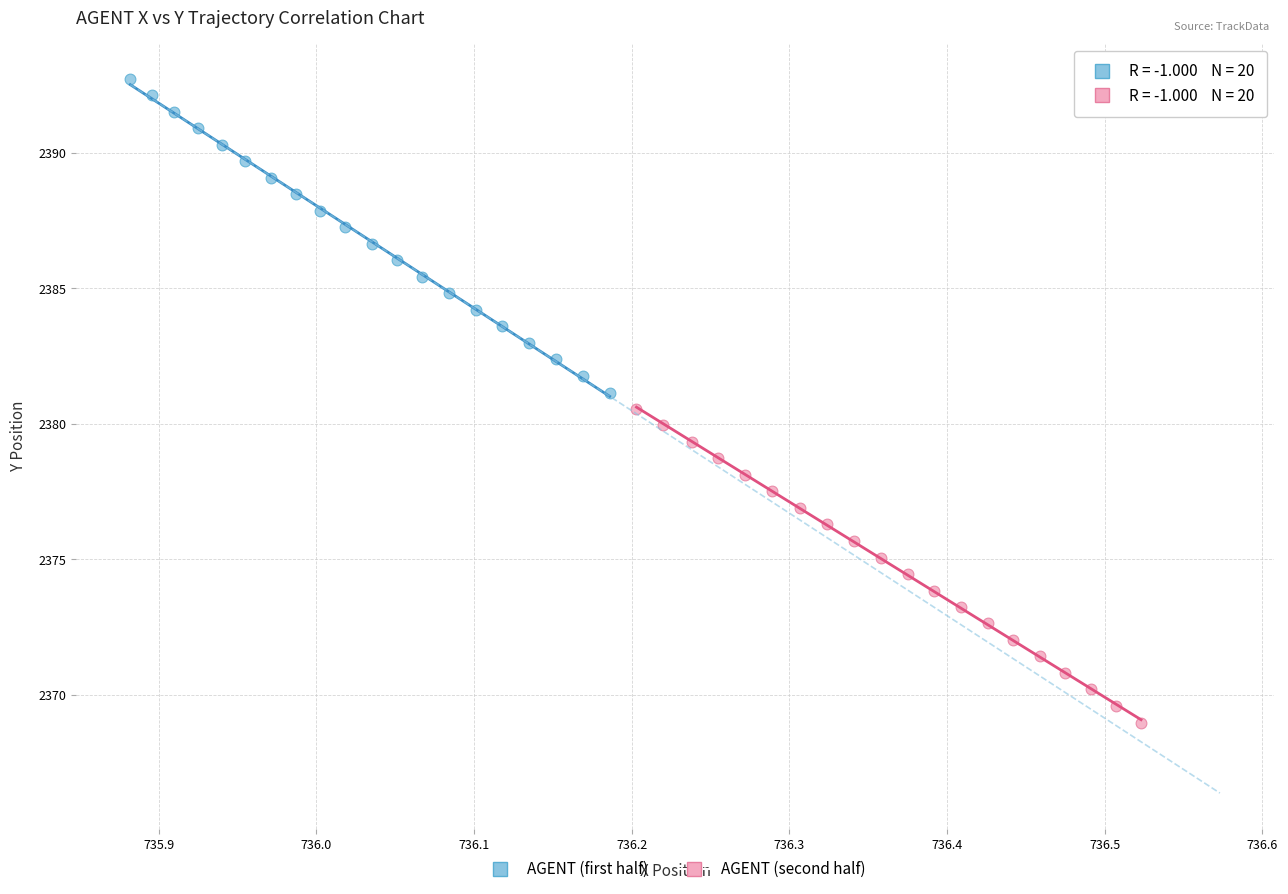

Which series contains the lowest Y value?

AGENT (second half)